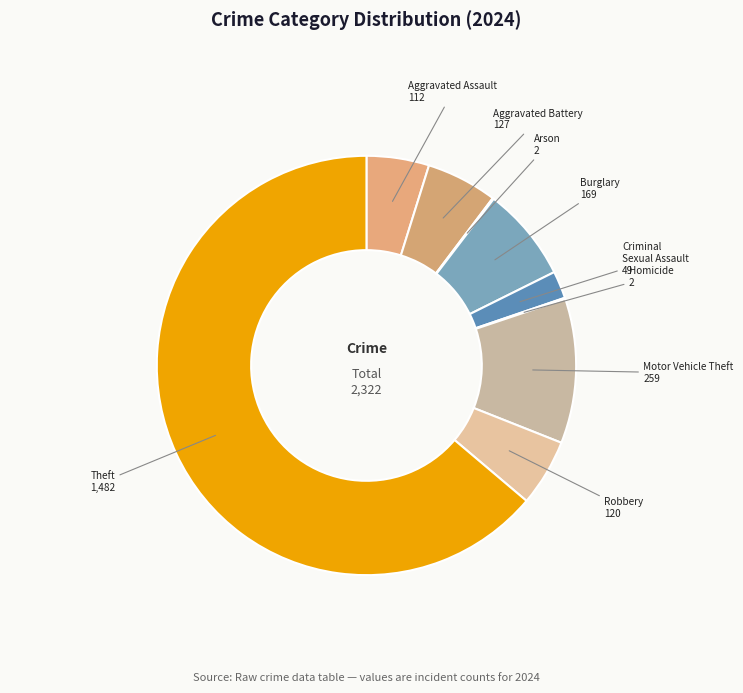

Is the sum of Burglary and Aggravated Battery greater than half?

No